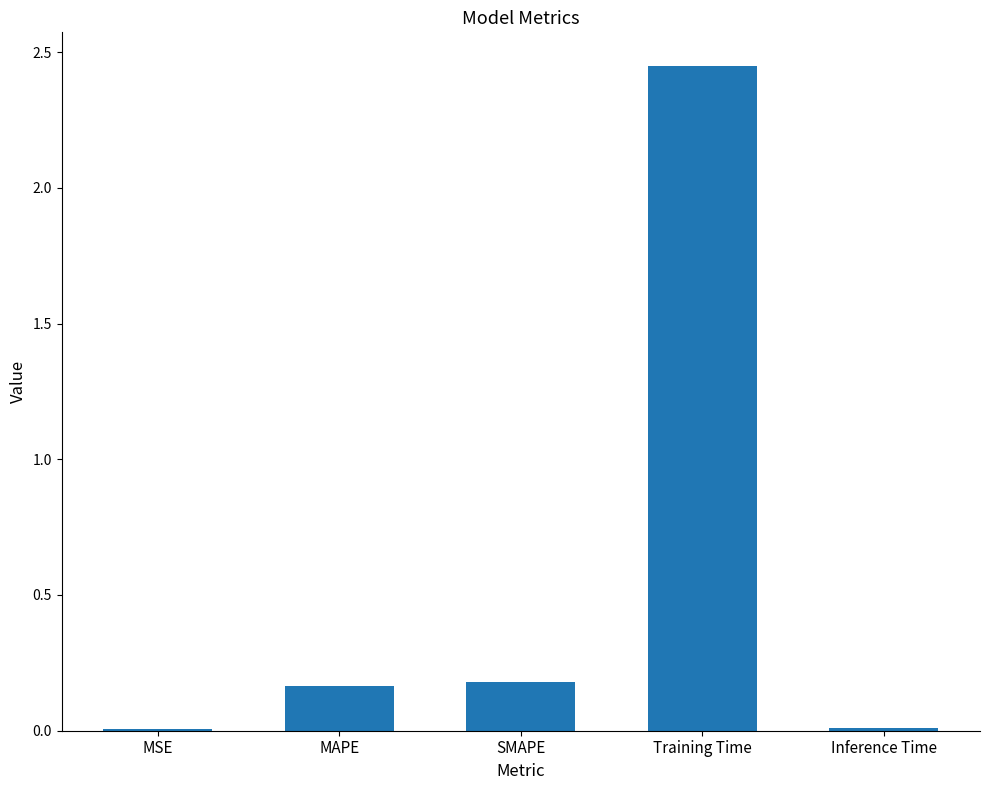

What is the average value?

0.6